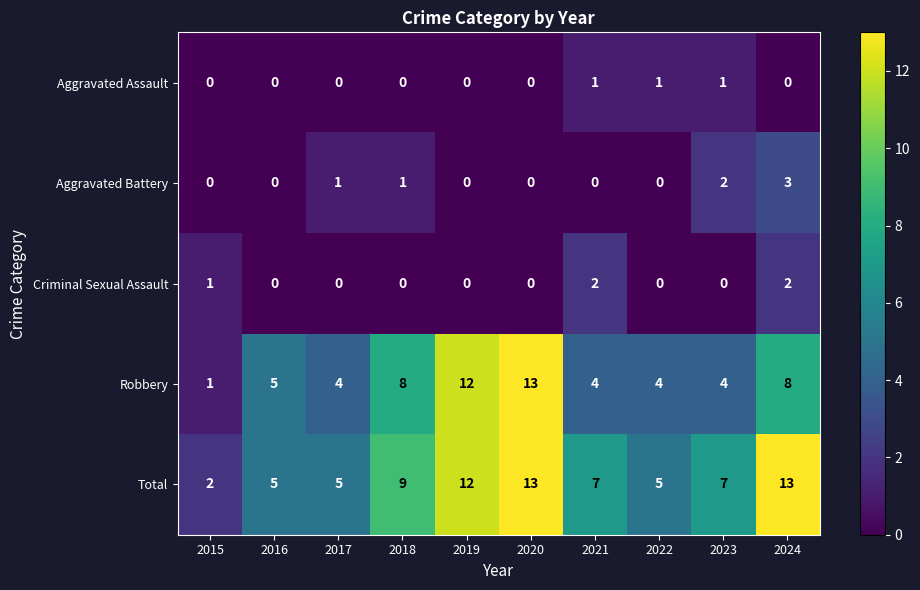

What is the sum of all Aggravated Assault values?

3